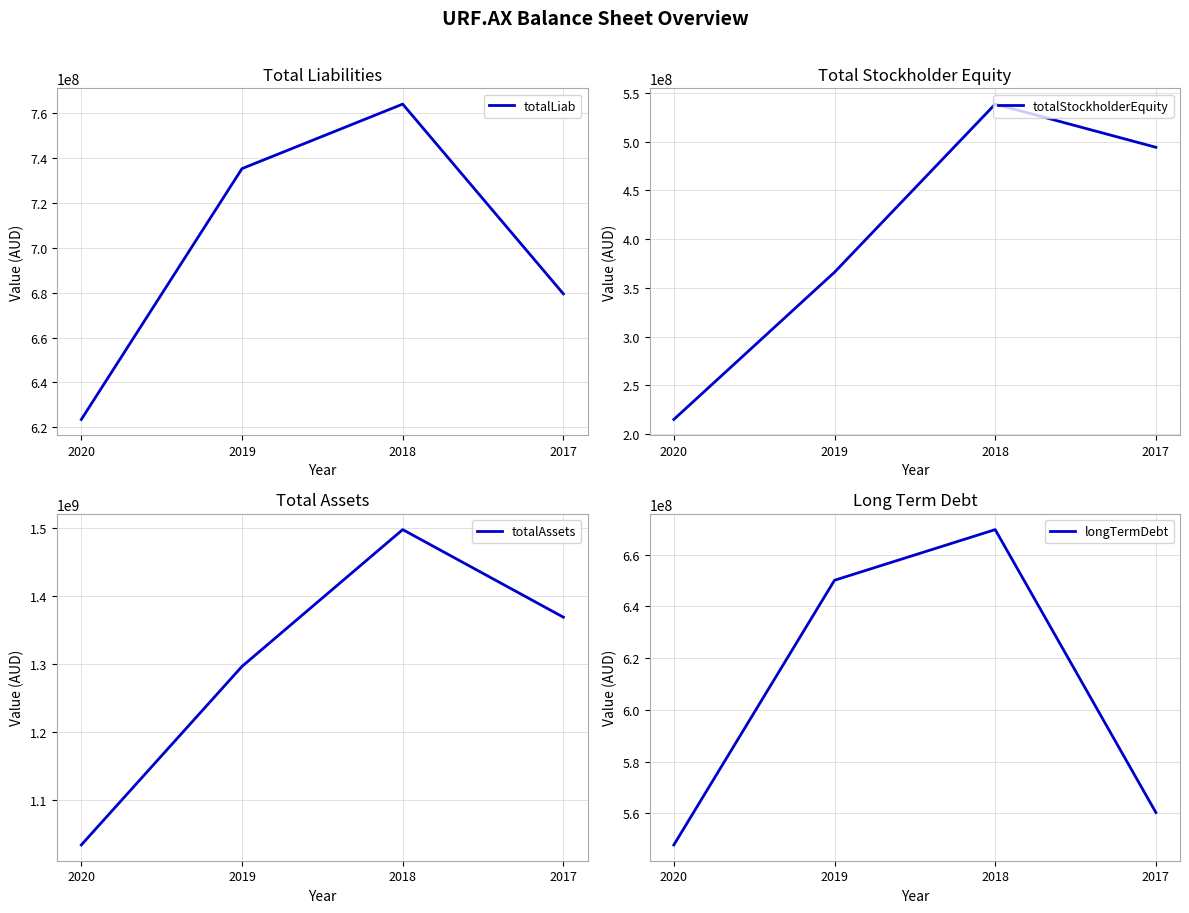

At which category does totalStockholderEquity reach its first local peak?

2018